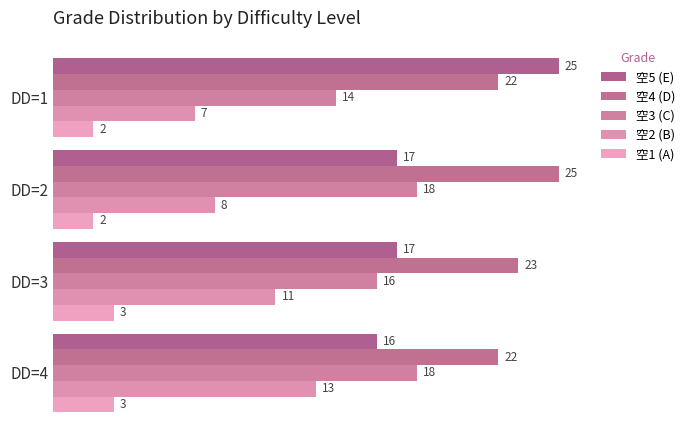

What is the average value of the 空3 (C) series?

16